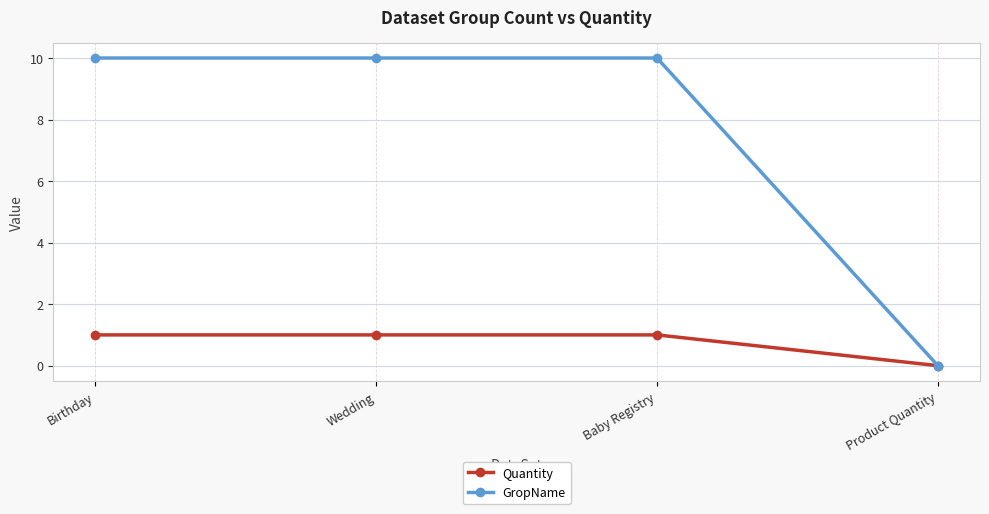

What is the label of the 4th point from the right?

Birthday